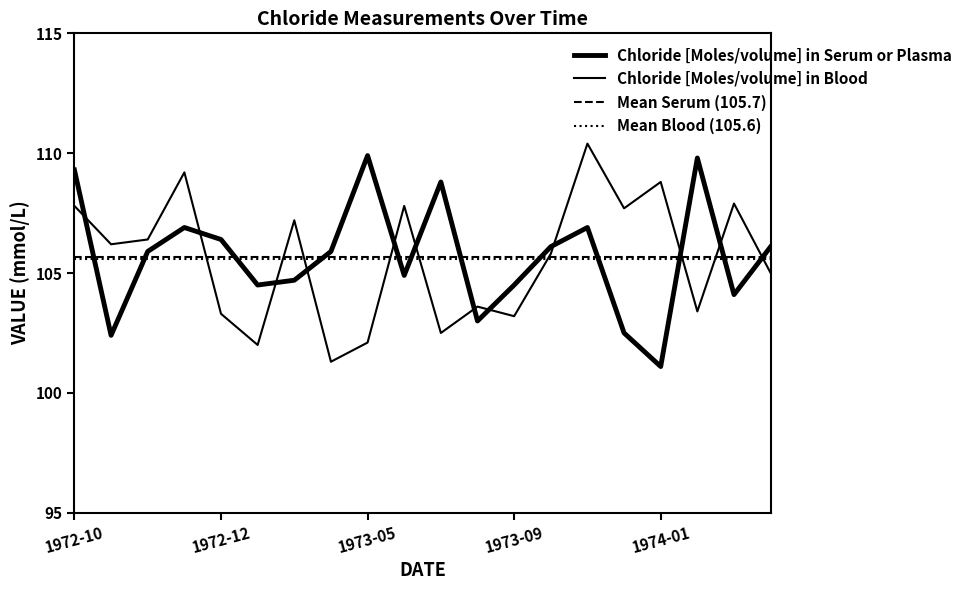

The Chloride [Moles/volume] in Blood series shows 107.7 at 1973-12. True or false?

True